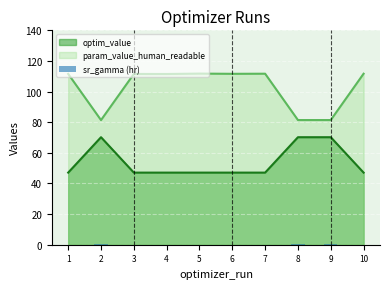

The chart shows a value of 0.1 at 7. True or false?

True